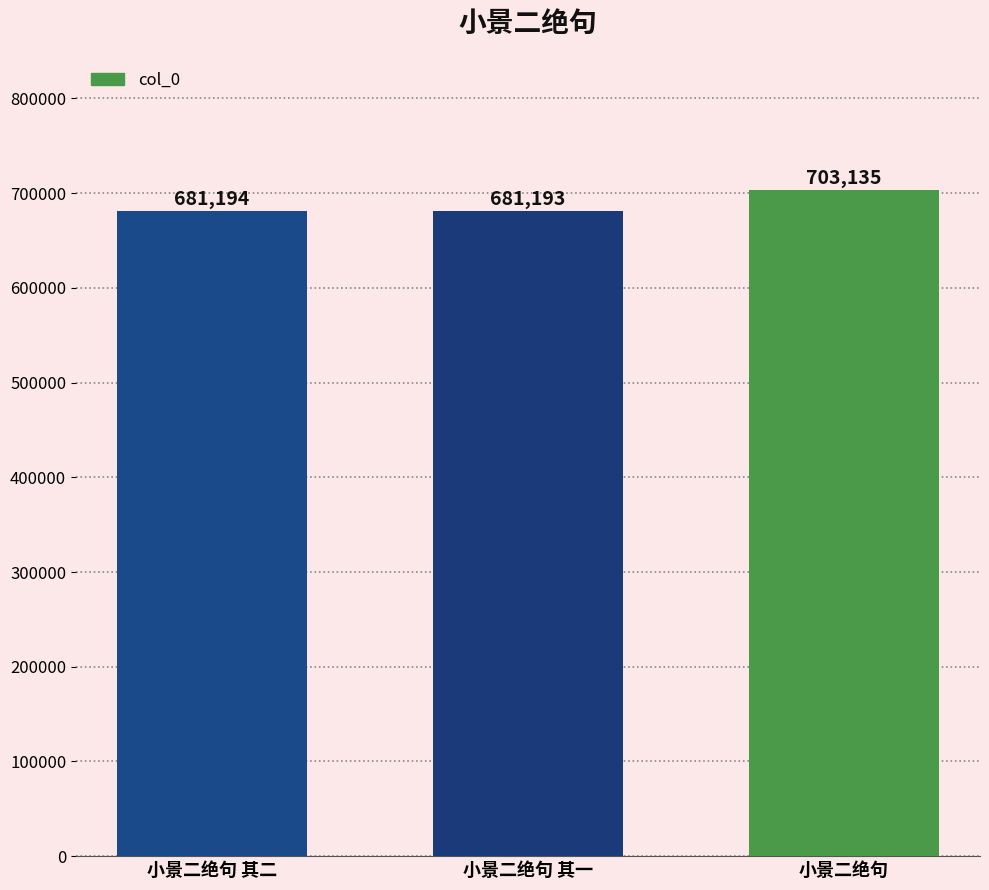

Reading right to left, what are all the values shown in this chart?

小景二绝句=703135	小景二绝句 其一=681193	小景二绝句 其二=681194